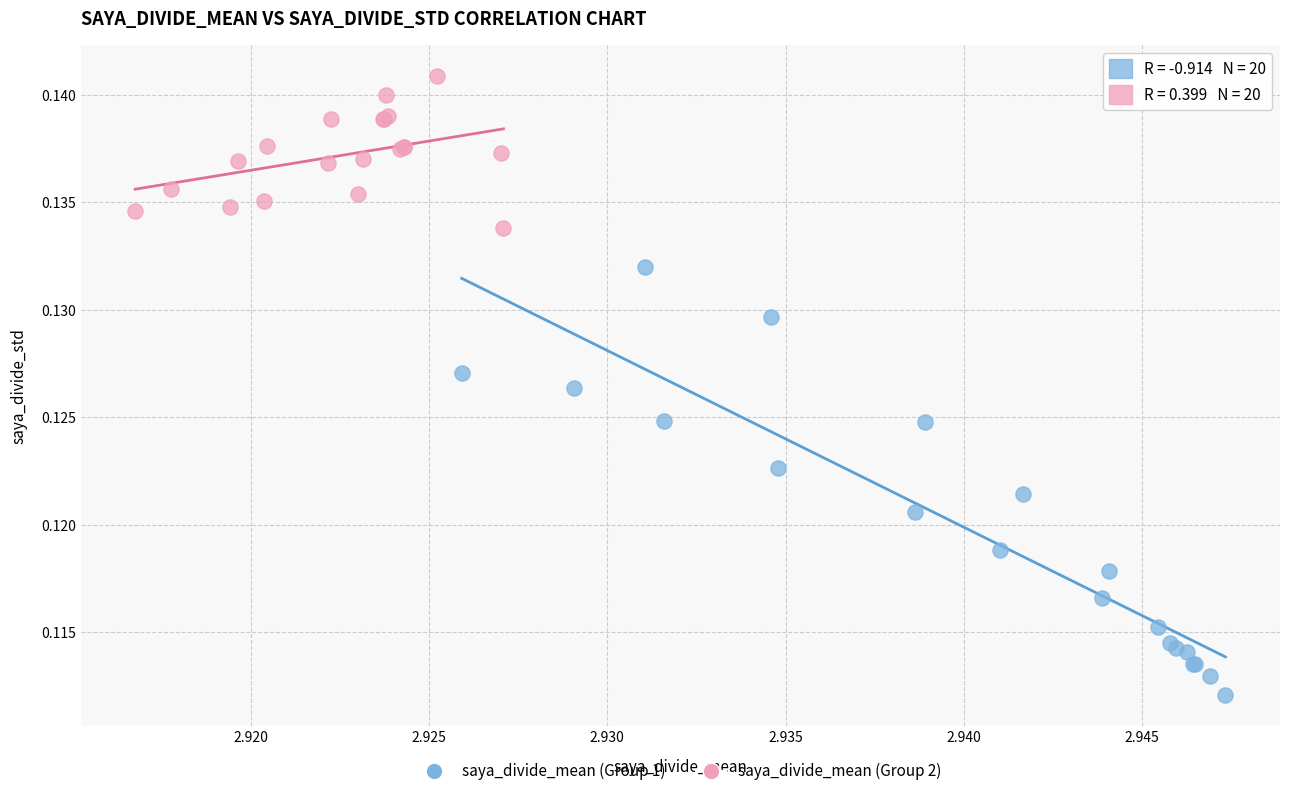

What are all the series names shown in the legend?

saya_divide_mean (Group 1), saya_divide_mean (Group 2)